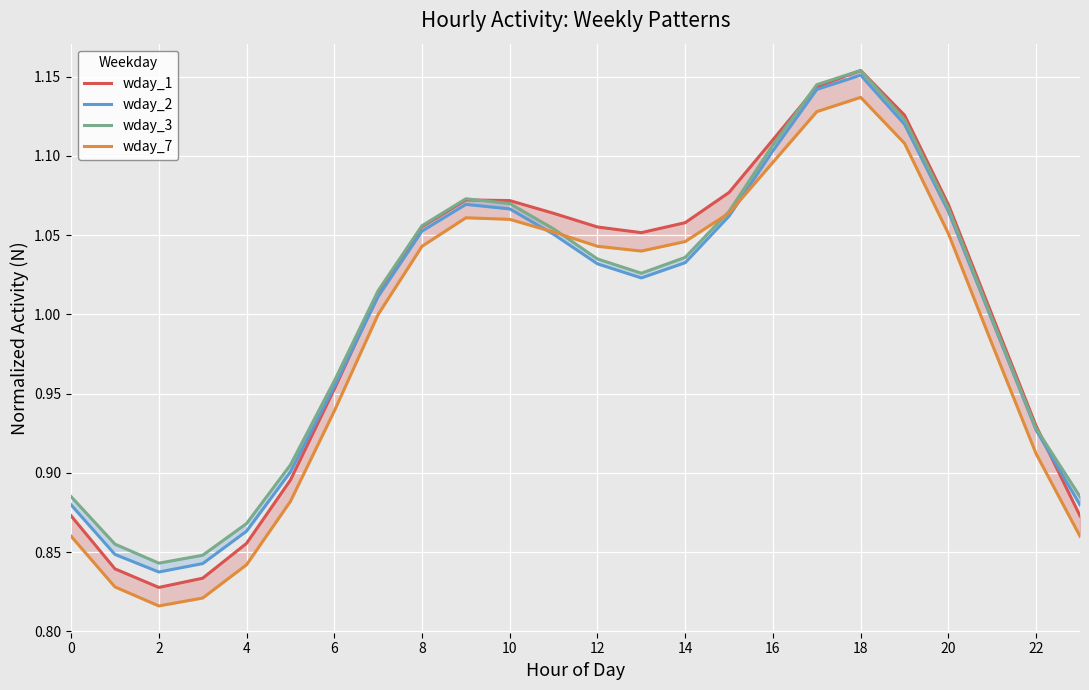

What is the smallest value displayed?

0.8